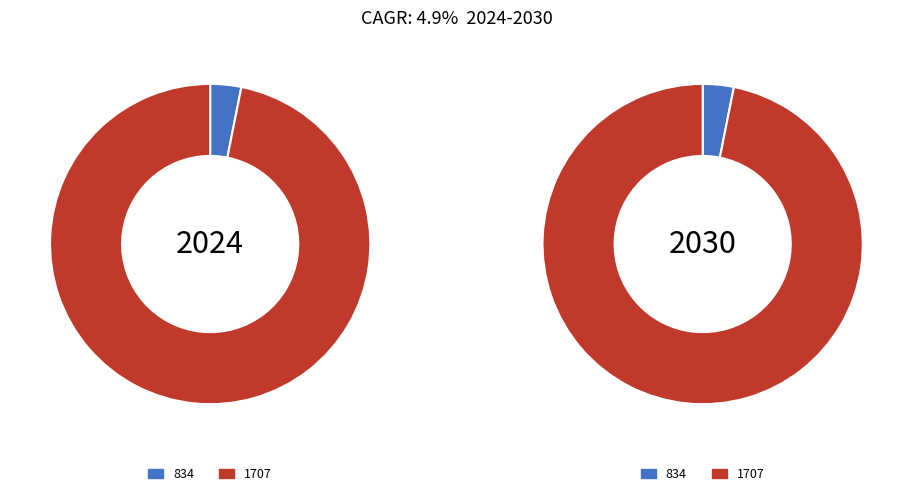

Which slice is the smallest?

834